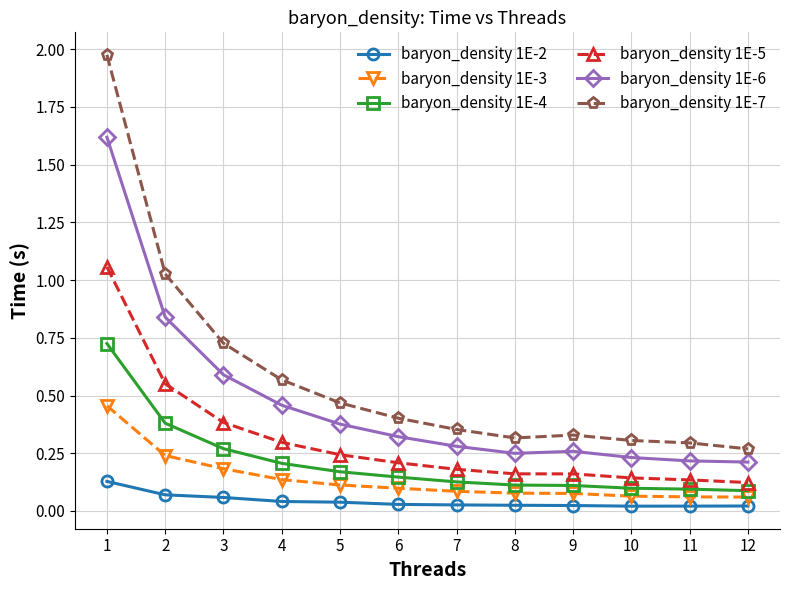

At which category does the chart reach its peak across all series?

1